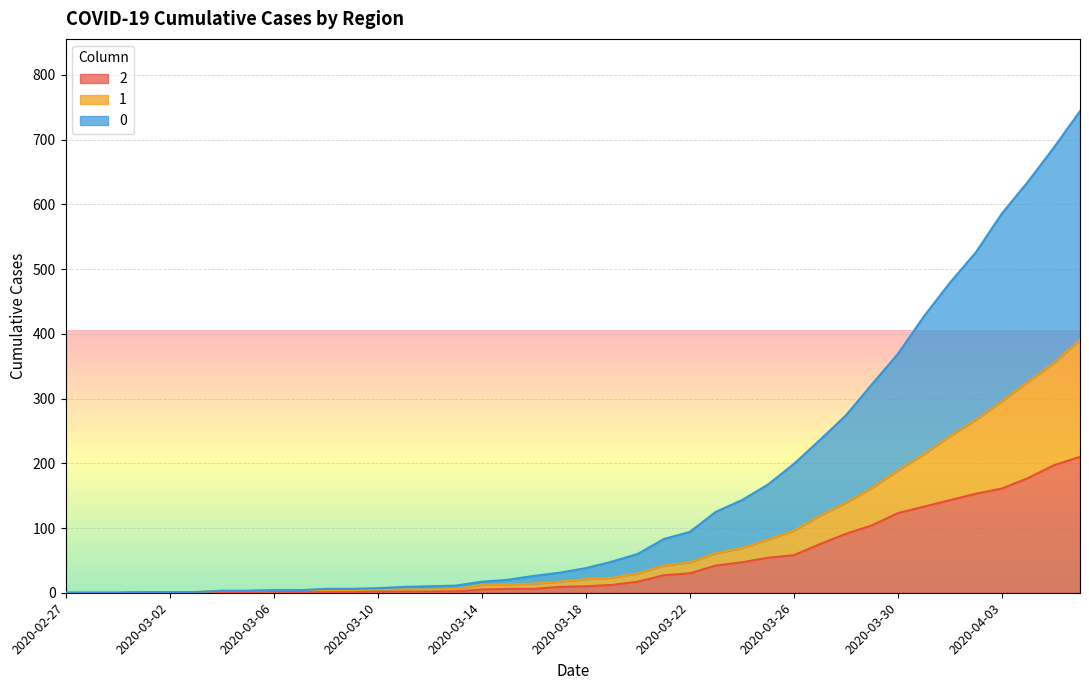

How many lines are shown in the chart?

3